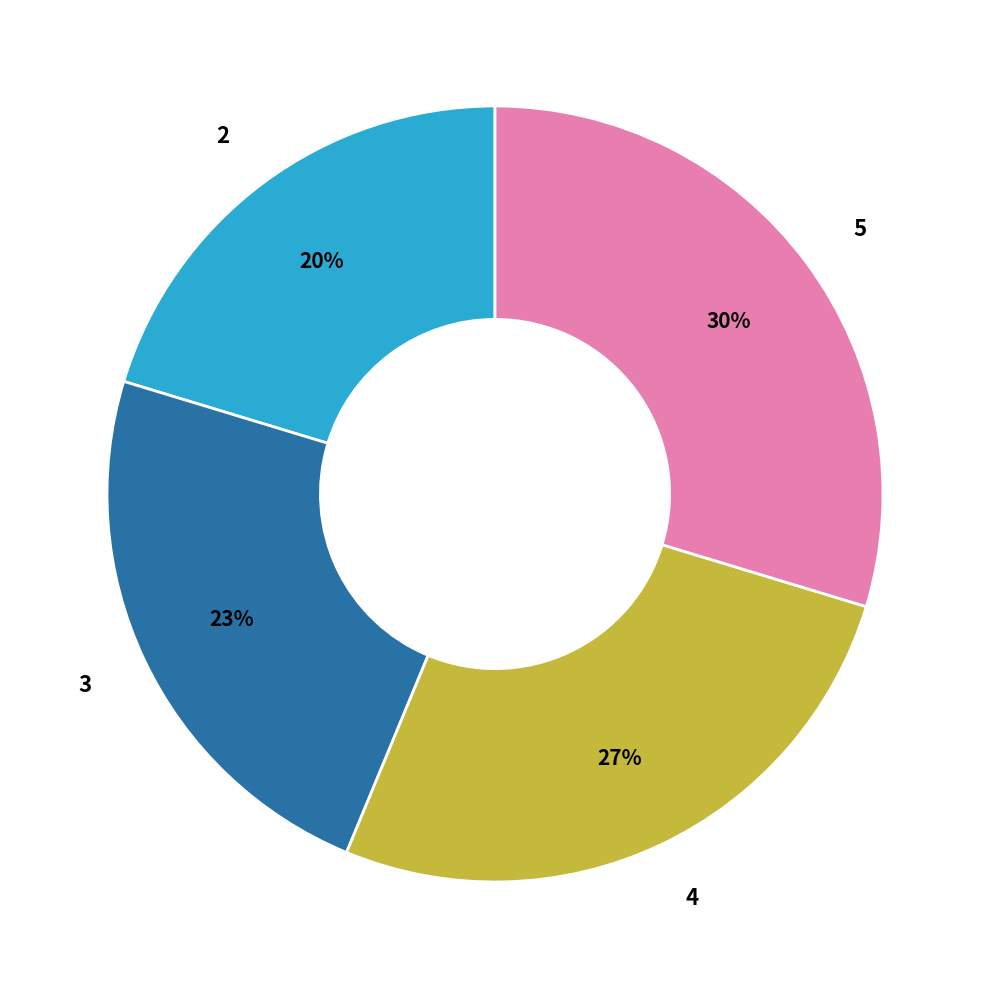

Between 3 and 2, which is larger?

3